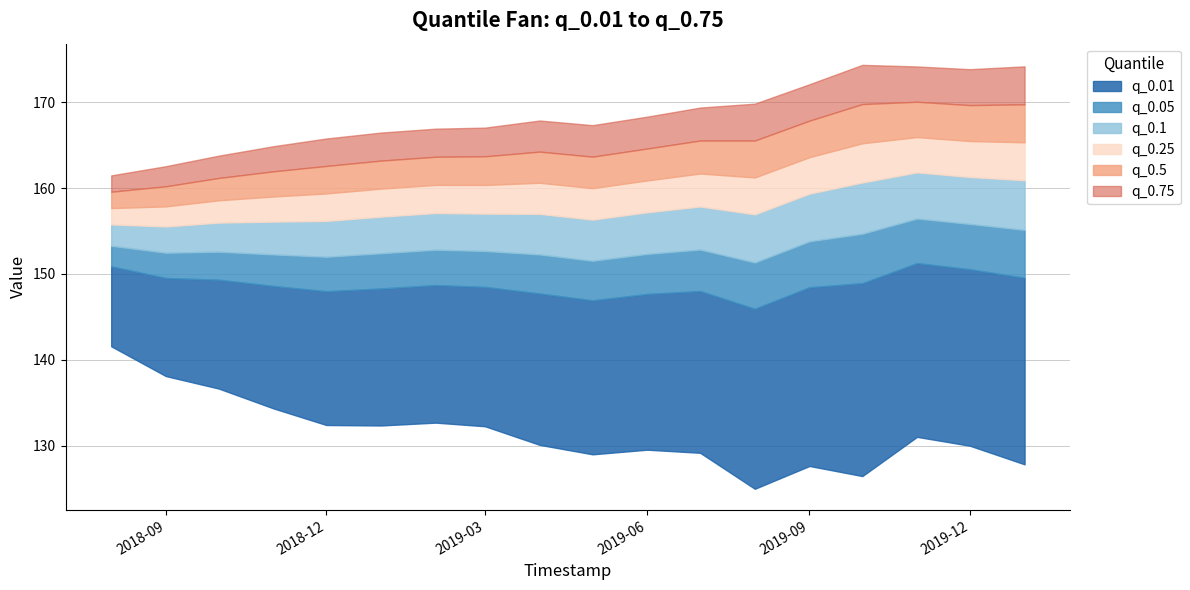

What is the highest value of the q_0.1 series?

156.5